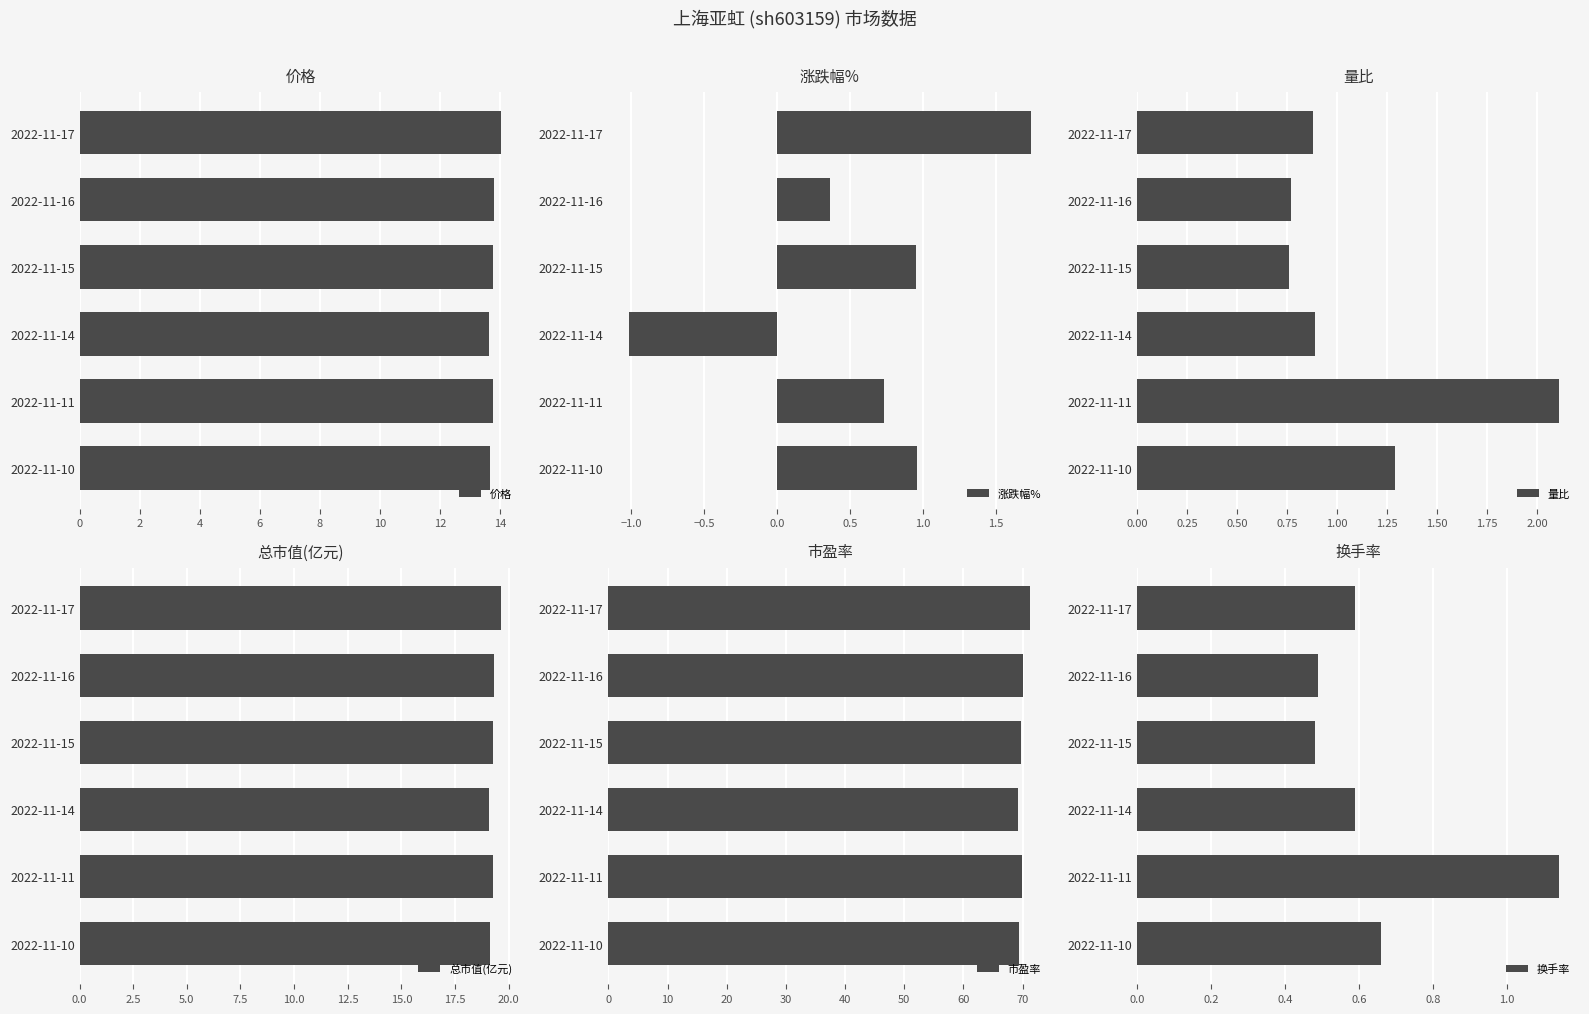

Reading left to right, extract all data points from this chart.

价格: 14.0	13.8	13.8	13.6	13.8	13.7
涨跌幅%: 1.7	0.4	0.9	-1.0	0.7	1.0
量比: 0.9	0.8	0.8	0.9	2.1	1.3
总市值(亿元): 19.7	19.3	19.2	19.1	19.3	19.1
市盈率: 71.3	70.0	69.8	69.1	69.8	69.3
换手率: 0.6	0.5	0.5	0.6	1.1	0.7